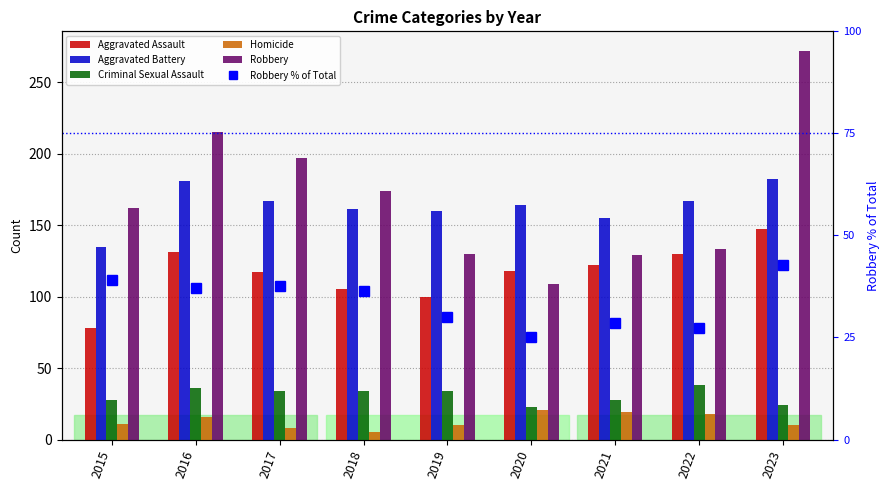

What is the sum of the Aggravated Assault values at 2016 and 2023?

278.0